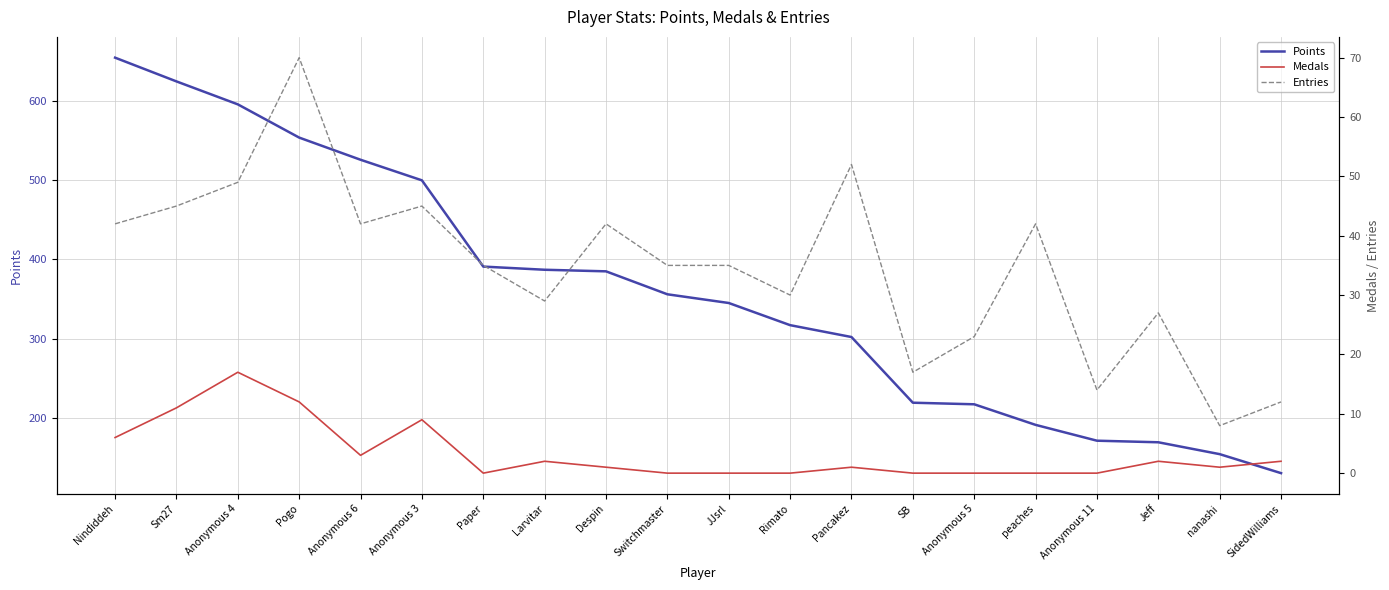

At which category does Entries reach its first local peak?

Pogo